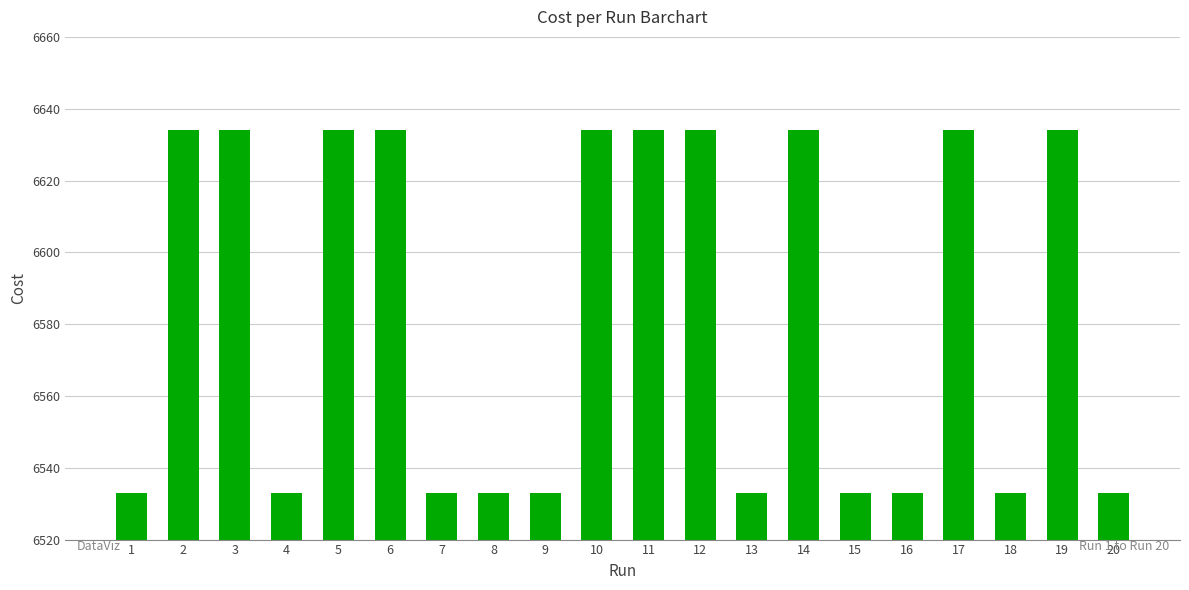

Approximately how many times larger is the value at 8 compared to 10?

1.0